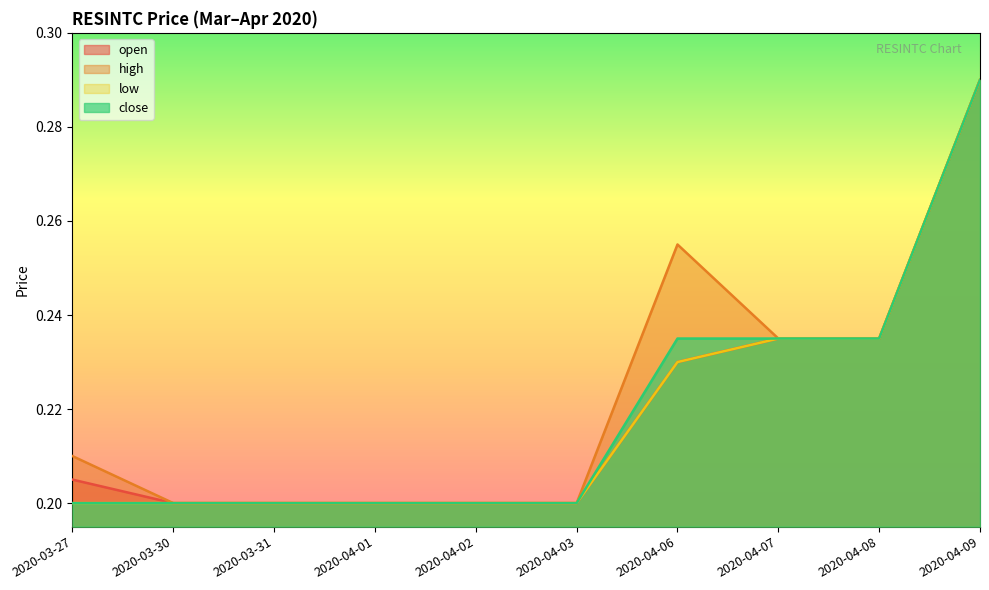

What is the value of the close point at the 7th from the left?

0.2